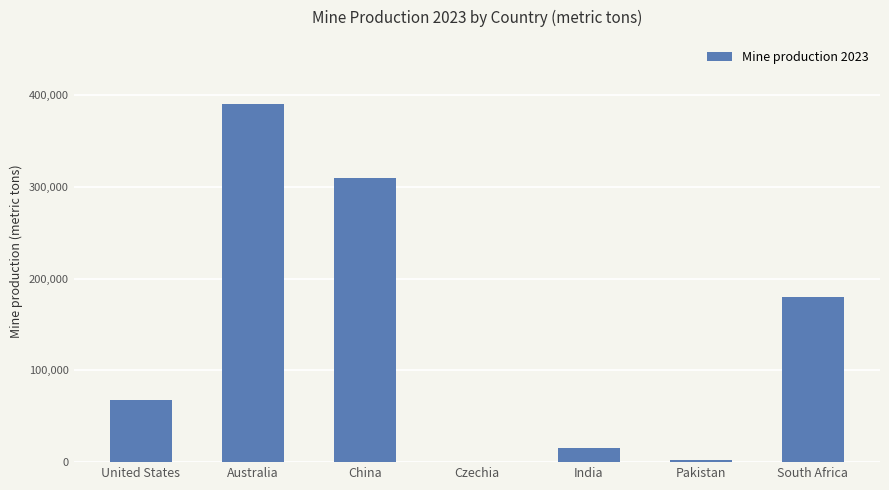

What is the greatest value displayed?

390000